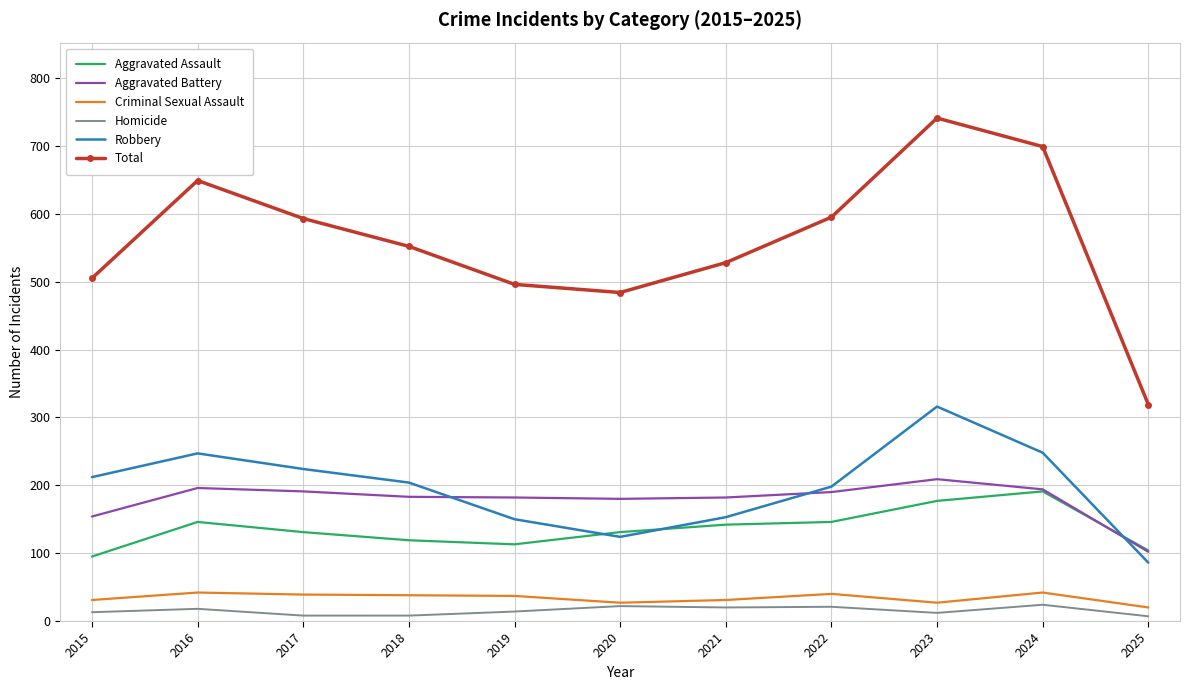

Which label corresponds to the largest value in the chart?

2023